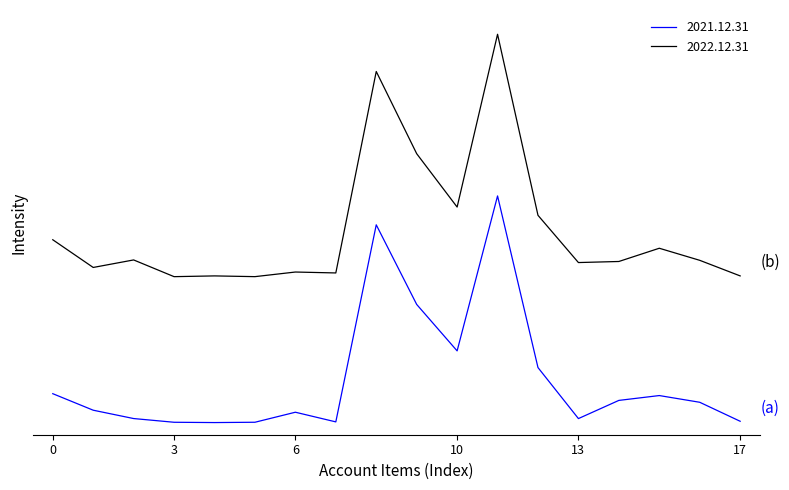

What are all the series names shown in the legend?

2021.12.31, 2022.12.31